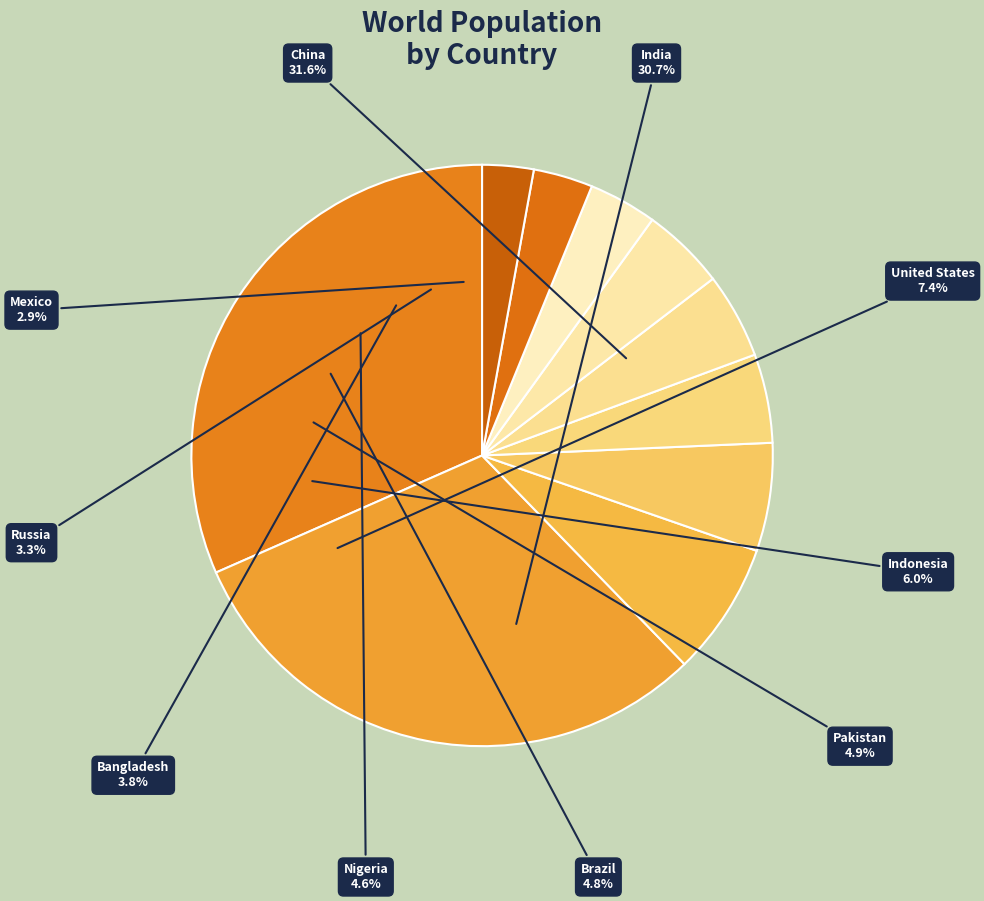

Count the number of slices in the pie.

10